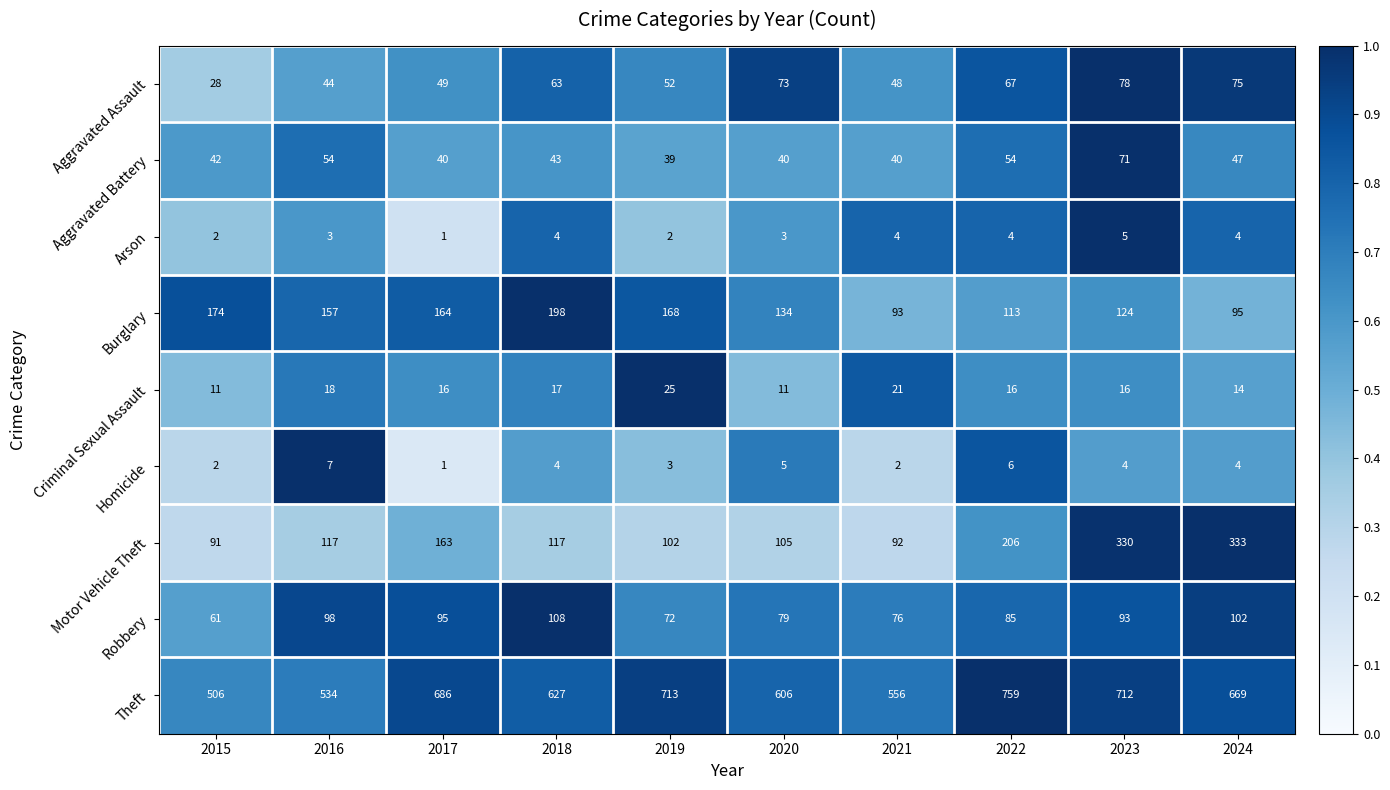

How many distinct data groups are displayed?

9